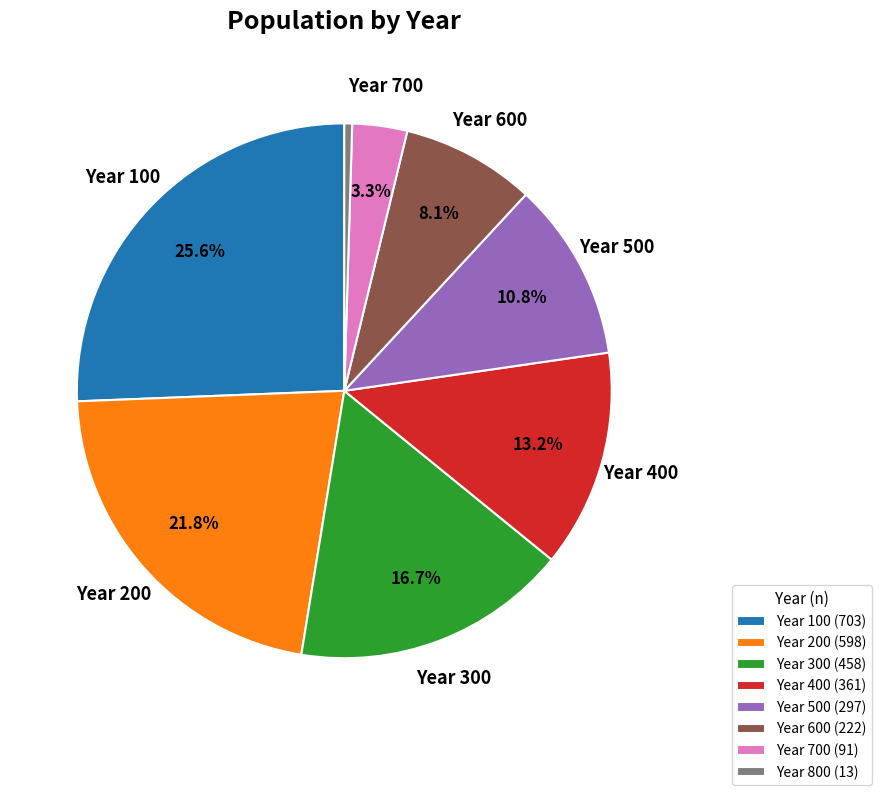

Approximately how many times larger is the value at Year 500 (297) compared to Year 800 (13)?

22.8